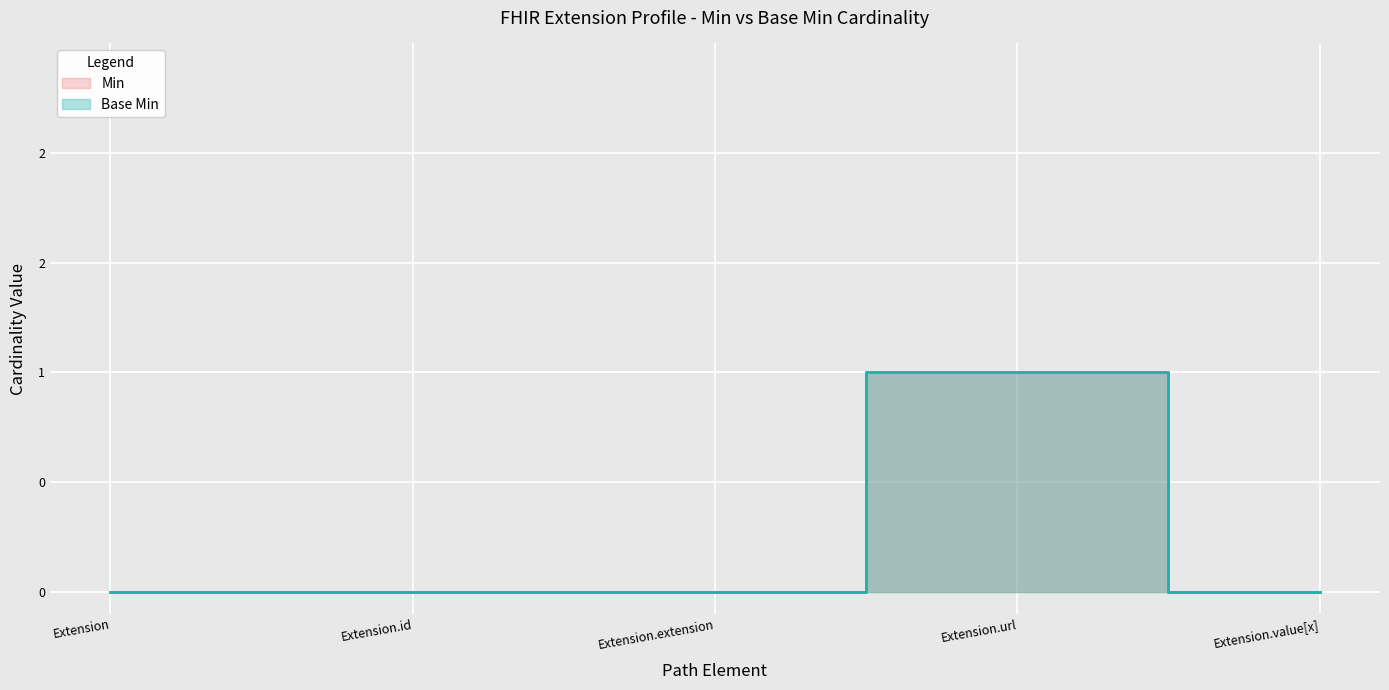

True or false: Base Min has a value of 0 at Extension.value[x].

True